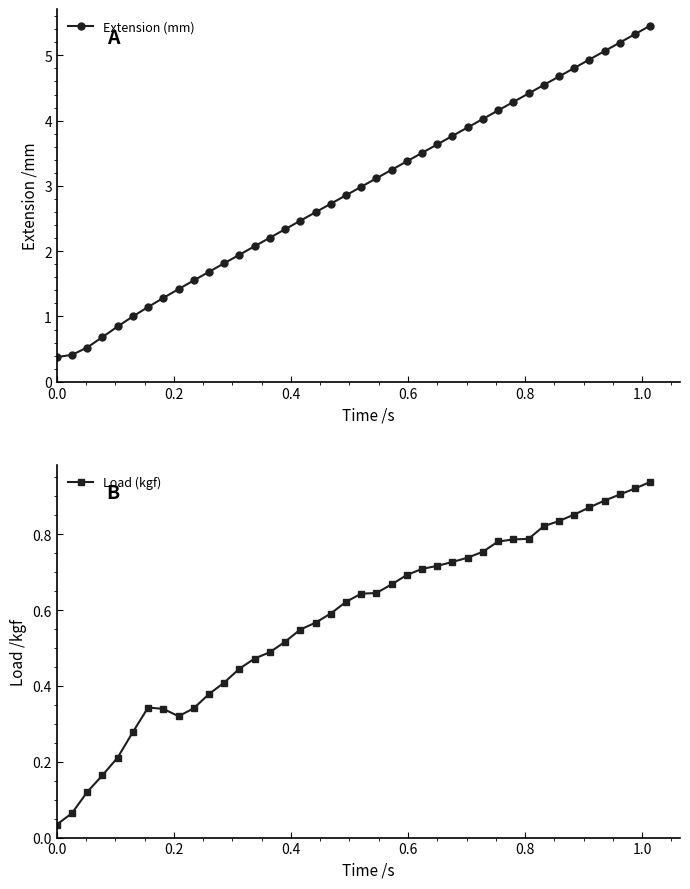

Reading right to left, transcribe all the data shown in this chart.

Extension (mm): 5.5	5.3	5.2	5.1	4.9	4.8	4.7	4.5	4.4	4.3	4.2	4.0	3.9	3.8	3.6	3.5	3.4	3.2	3.1	3.0	2.9	2.7	2.6	2.5	2.3	2.2	2.1	1.9	1.8	1.7	1.6	1.4	1.3	1.1	1.0	0.8	0.7	0.5	0.4	0.4
Load (kgf): 0.9	0.9	0.9	0.9	0.9	0.9	0.8	0.8	0.8	0.8	0.8	0.8	0.7	0.7	0.7	0.7	0.7	0.7	0.6	0.6	0.6	0.6	0.6	0.5	0.5	0.5	0.5	0.4	0.4	0.4	0.3	0.3	0.3	0.3	0.3	0.2	0.2	0.1	0.1	0.0